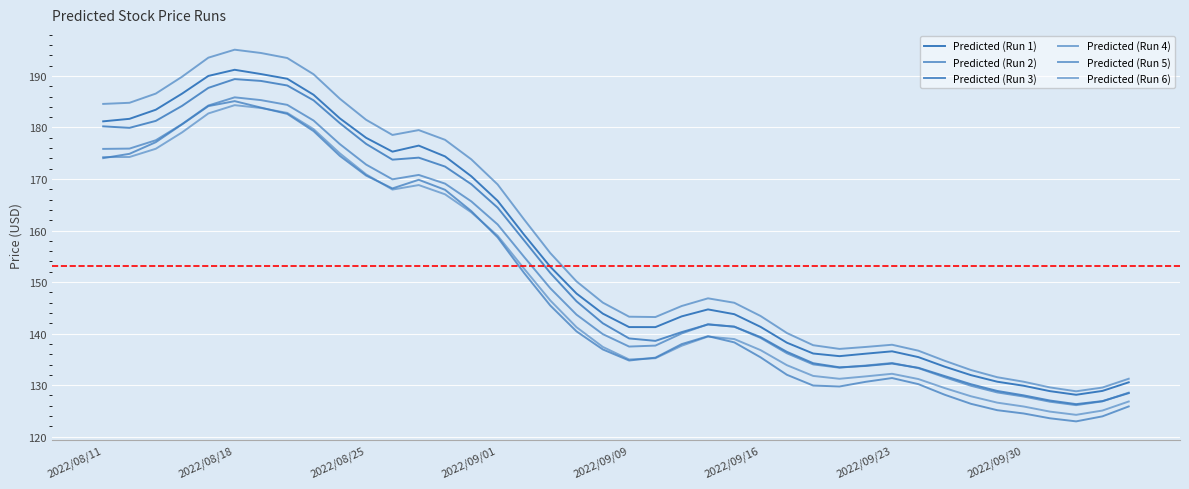

Is this an area chart (filled region under the line)?

No